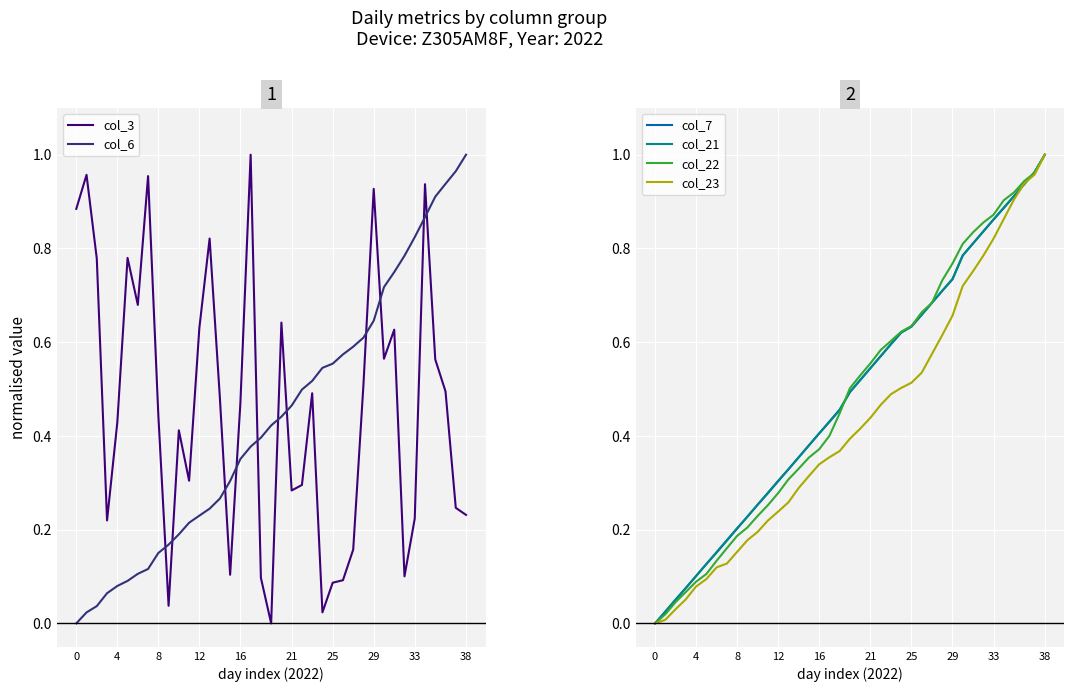

The col_22 series shows 0.6 at 24. True or false?

True